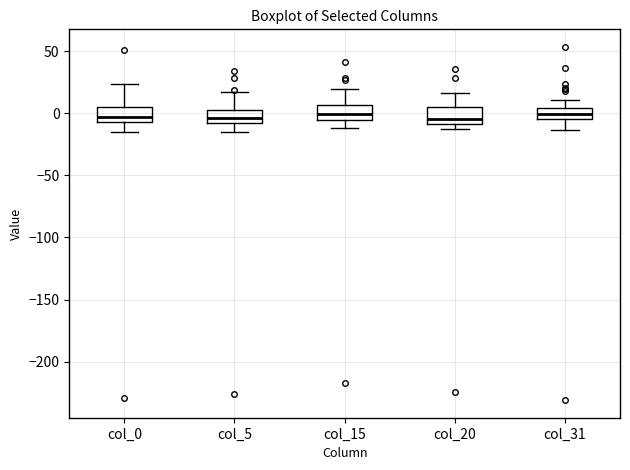

Reading left to right, read every box against the y-axis: the position of its median line, the range the box covers, and the ends of its whiskers. The values are not printed on the chart, so give them approximately, as read against the axis.

col_0: median -5 (just above the box's lower edge), box -5 to 5, whiskers -15 to 25
col_5: median -5, box -10 to 5, whiskers -15 to 15
col_15: median 0, box -5 to 5, whiskers -10 to 20
col_20: median -5, box -10 to 5, whiskers -15 to 15
col_31: median 0, box -5 to 5, whiskers -15 to 10